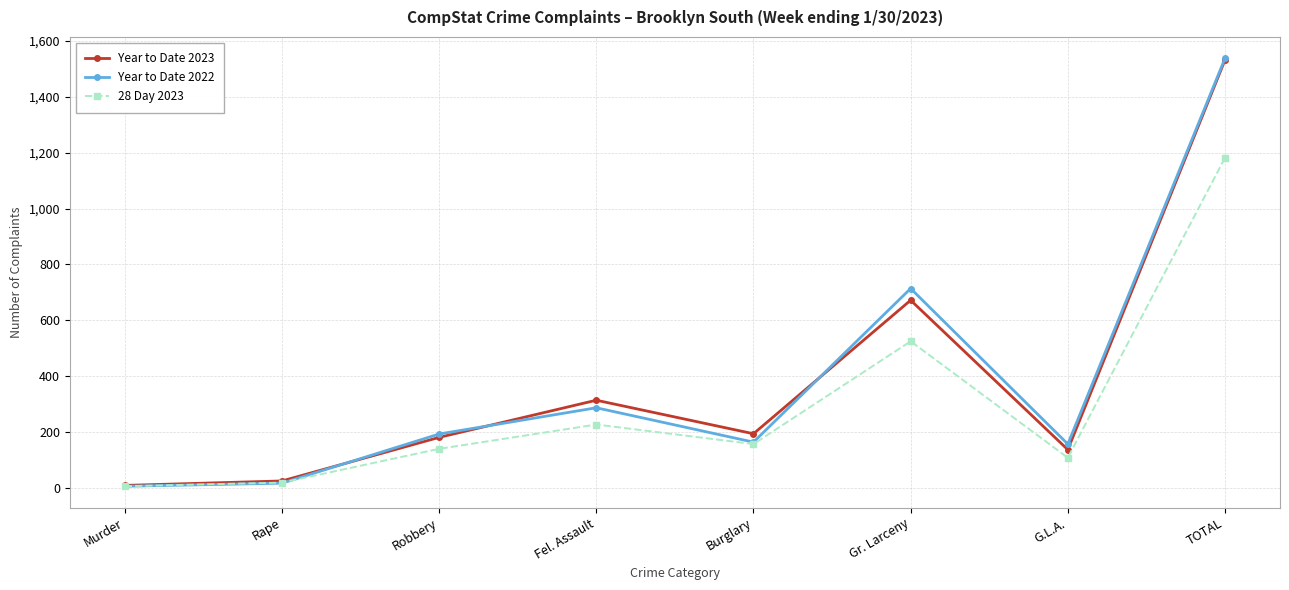

Reading right to left, list all the values displayed in this chart.

Year to Date 2023: 1532	137	672	194	314	181	25	9
Year to Date 2022: 1538	157	714	164	287	193	17	6
28 Day 2023: 1182	108	525	157	227	140	19	6